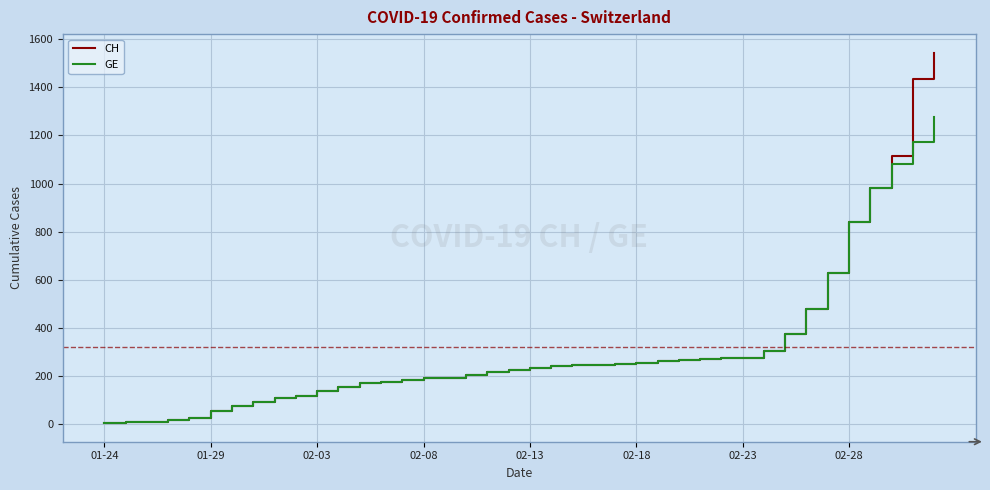

Rank the series by their maximum value, from highest to lowest.

CH, GE